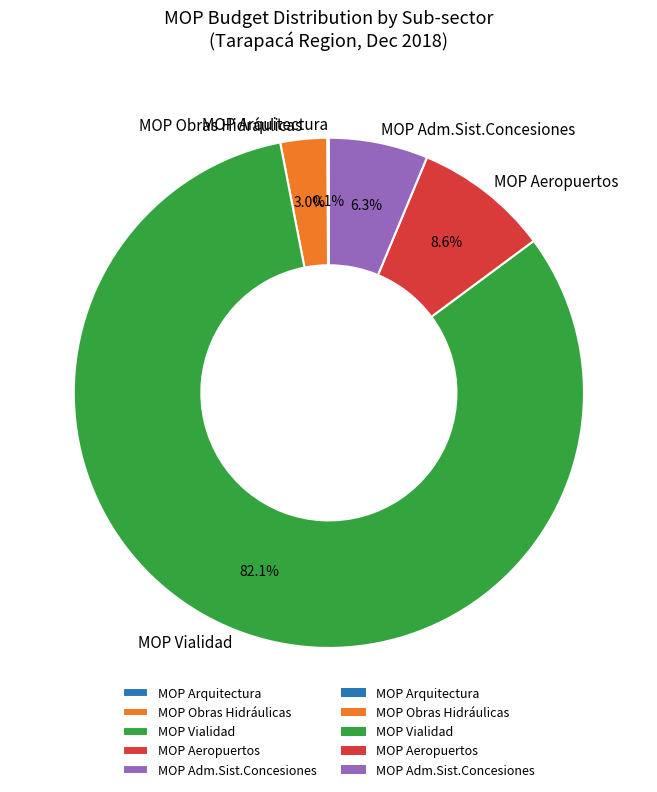

To the nearest percent, what is the average slice percentage?

20%